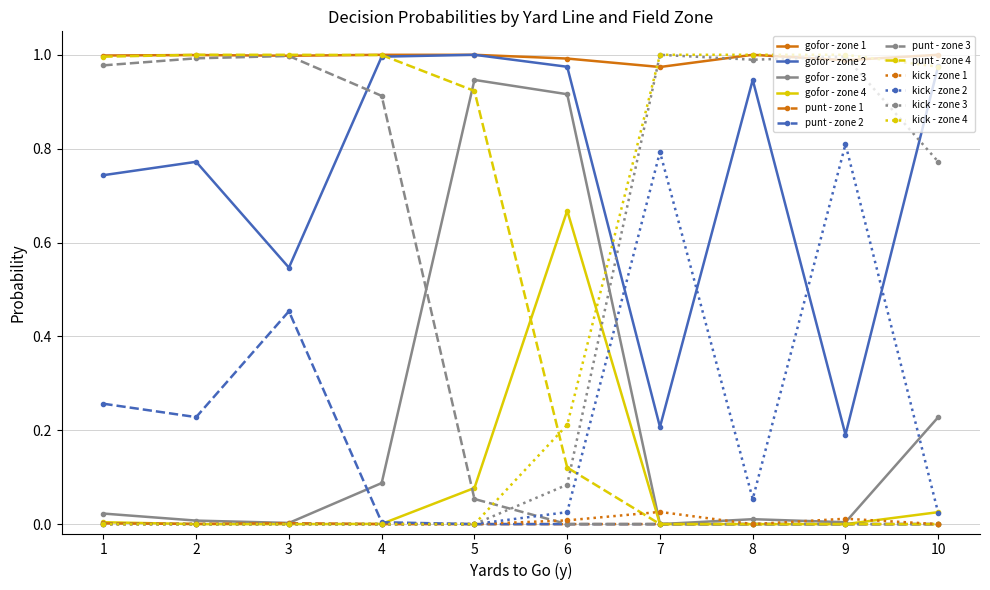

True or false: kick - zone 3 has a value of 0.0 at 2.

True